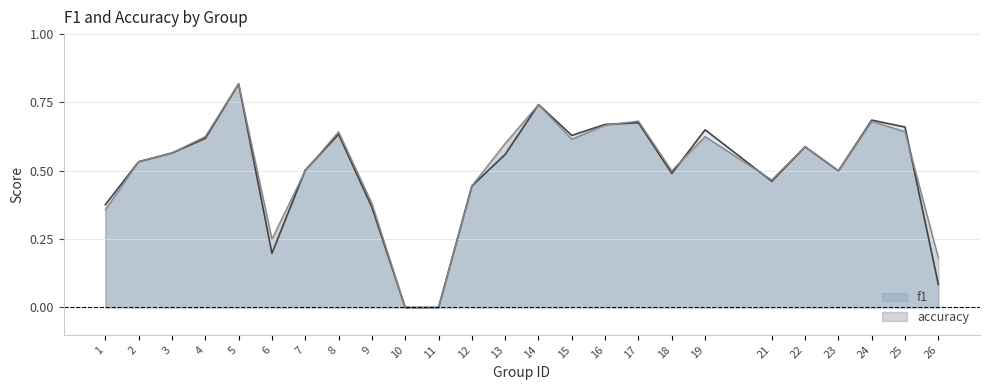

After their last crossing, which series has the higher values: accuracy_line or f1_line?

accuracy_line